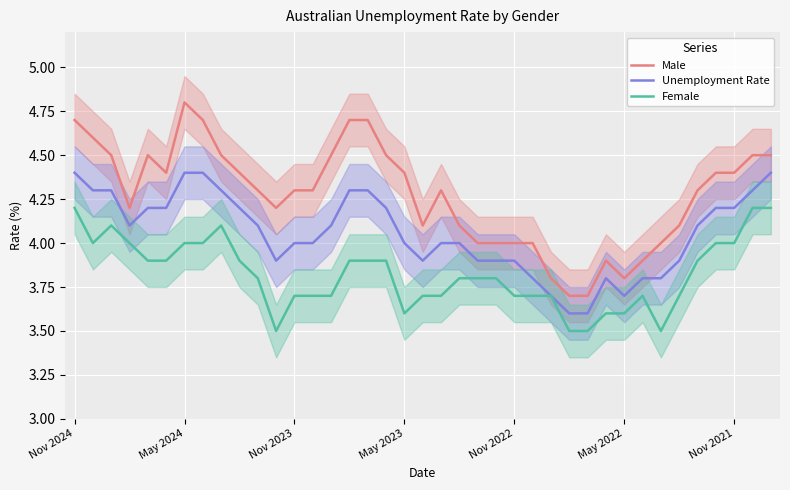

How many lines are shown in the chart?

3